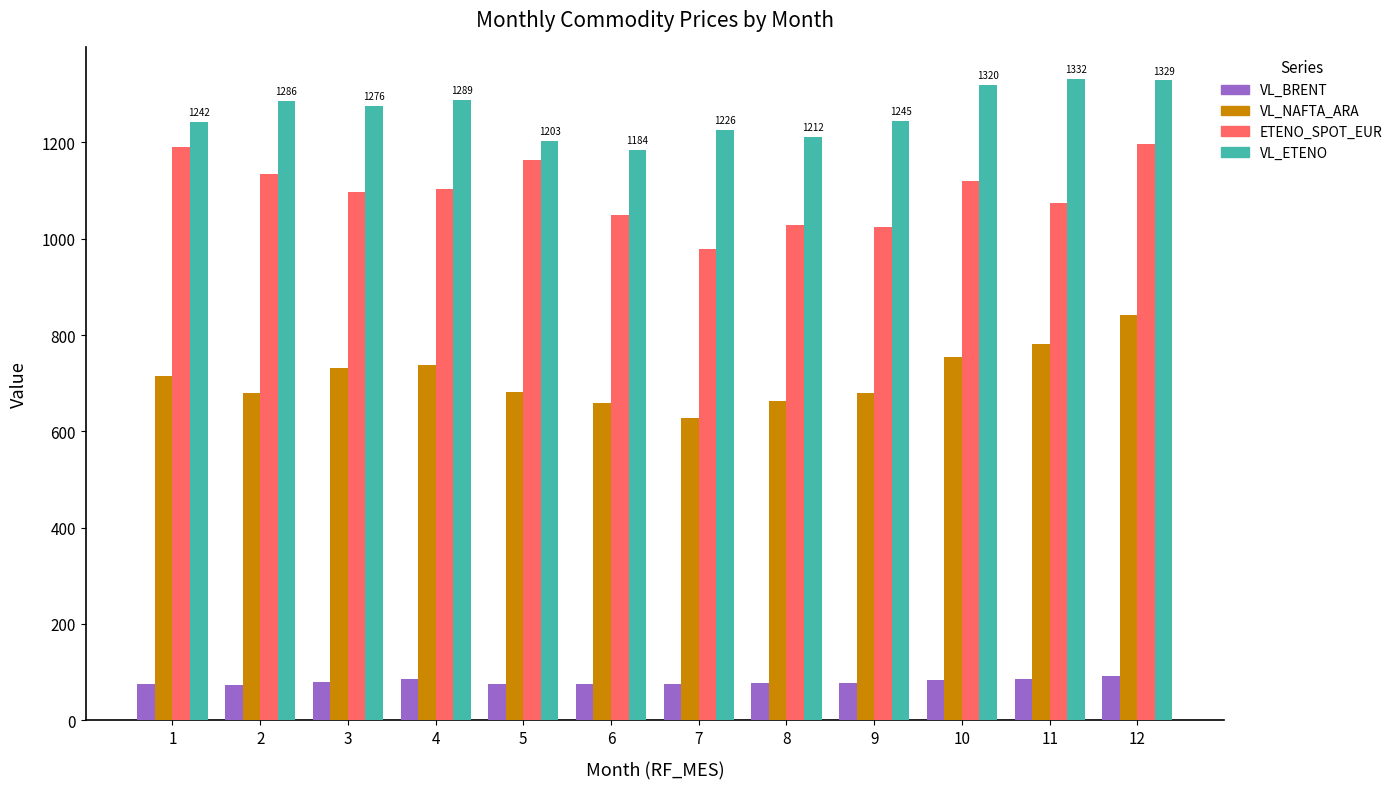

What is the sum of the ETENO_SPOT_EUR values at 8 and 10?

2147.0